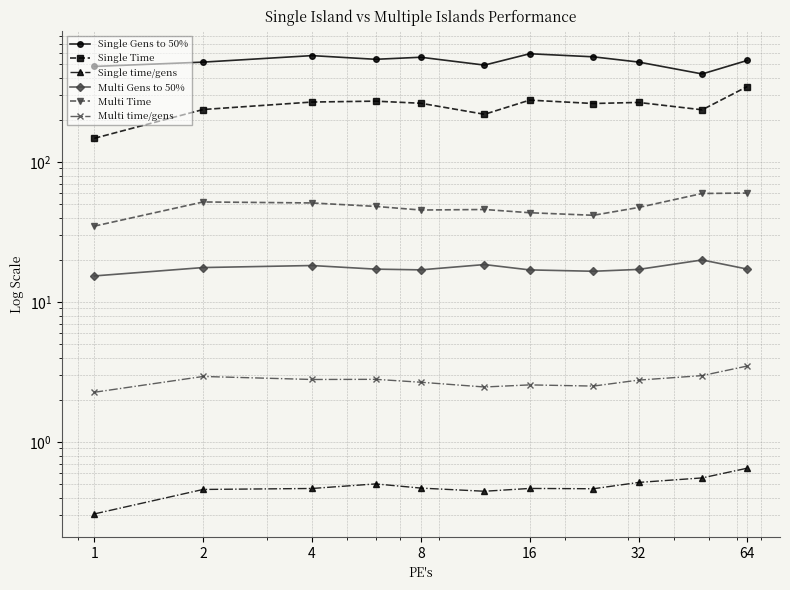

Is the value of Single Gens to 50% at 4 greater than the value of Single Time at 32?

Yes